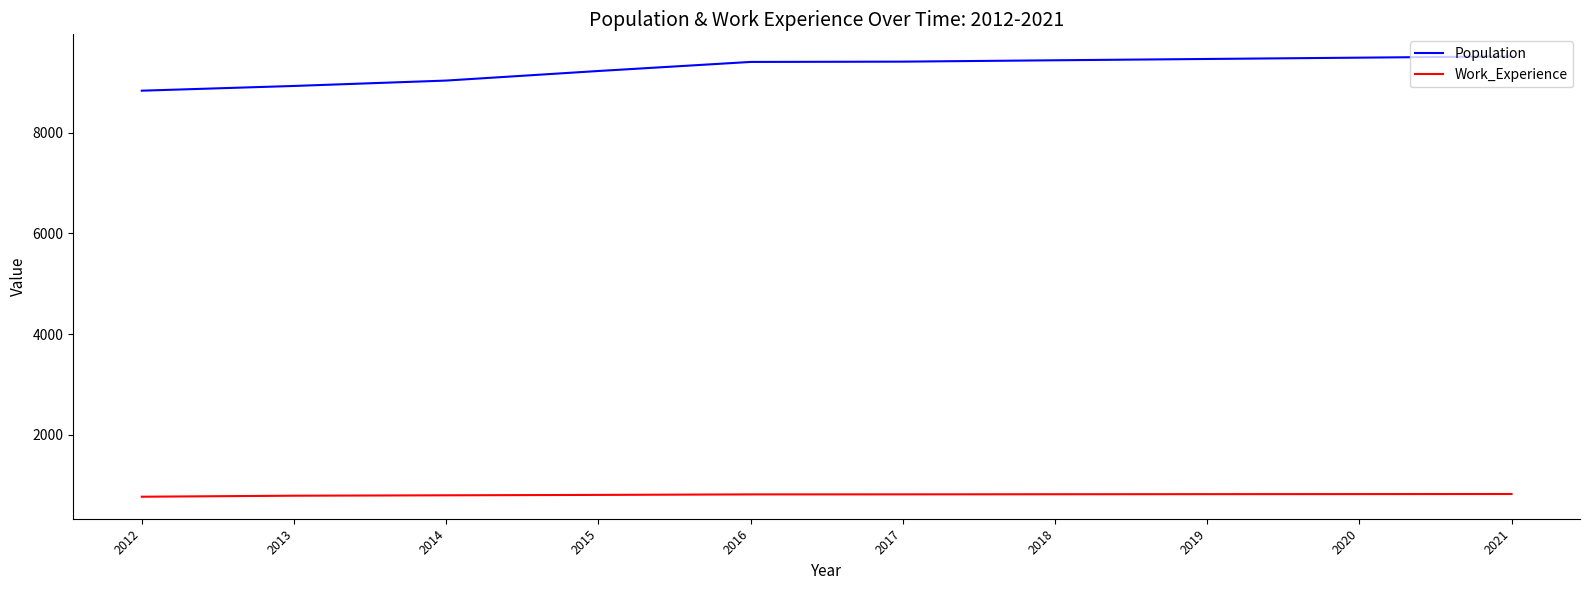

What is the difference between the maximum and minimum values in the Population series?

682